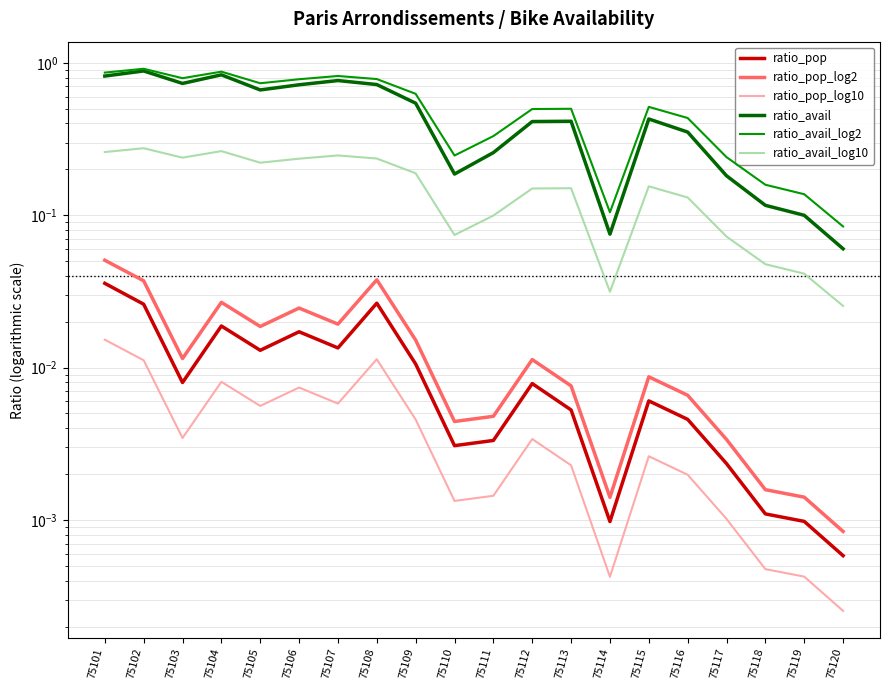

At which label does ratio_avail_log10 reach its minimum?

75120